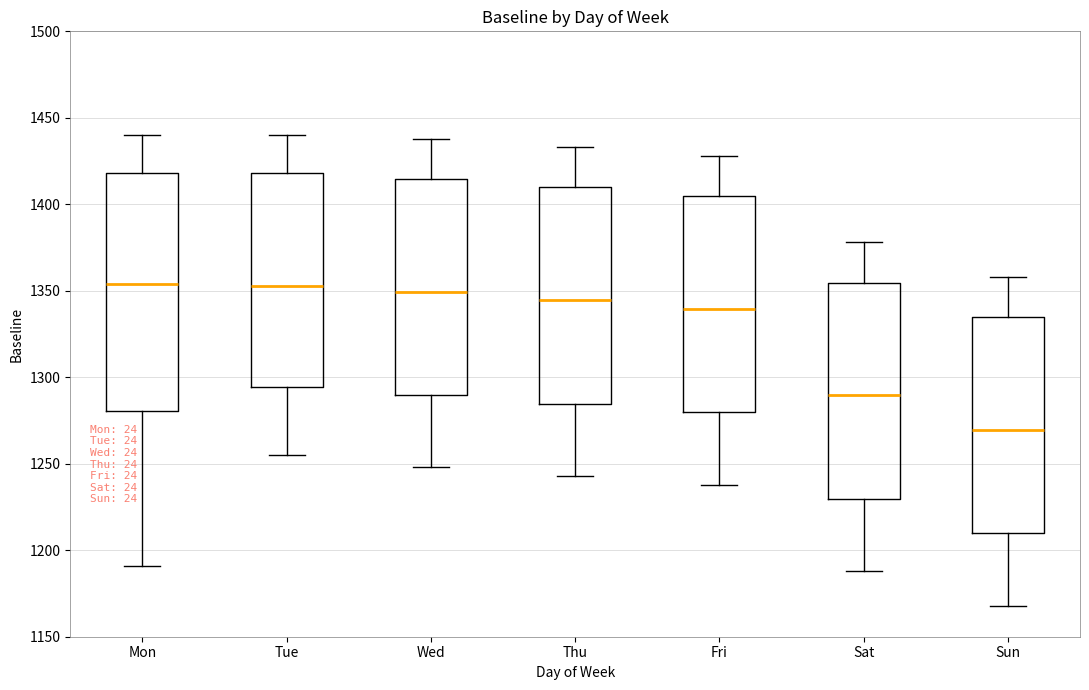

Reading left to right, transcribe this box plot: for each box, give where its median line is, the range the box spans, and where its two whiskers end, as read against the y-axis. The values are not printed on the chart, so give them approximately, as read against the axis.

Mon: median 1355, box 1280 to 1420, whiskers 1190 to 1440
Tue: median 1355, box 1295 to 1420, whiskers 1255 to 1440
Wed: median 1350, box 1290 to 1415, whiskers 1250 to 1440
Thu: median 1345, box 1285 to 1410, whiskers 1245 to 1435
Fri: median 1340, box 1280 to 1405, whiskers 1240 to 1430
Sat: median 1290, box 1230 to 1355, whiskers 1190 to 1380
Sun: median 1270, box 1210 to 1335, whiskers 1170 to 1360